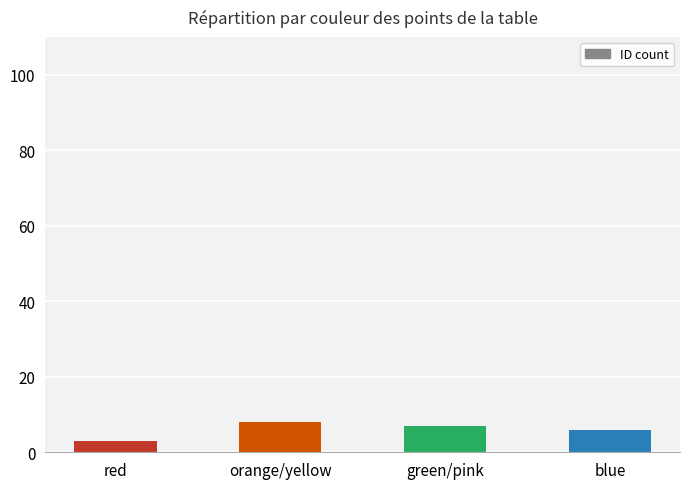

Is it true that the value at blue is 6?

True